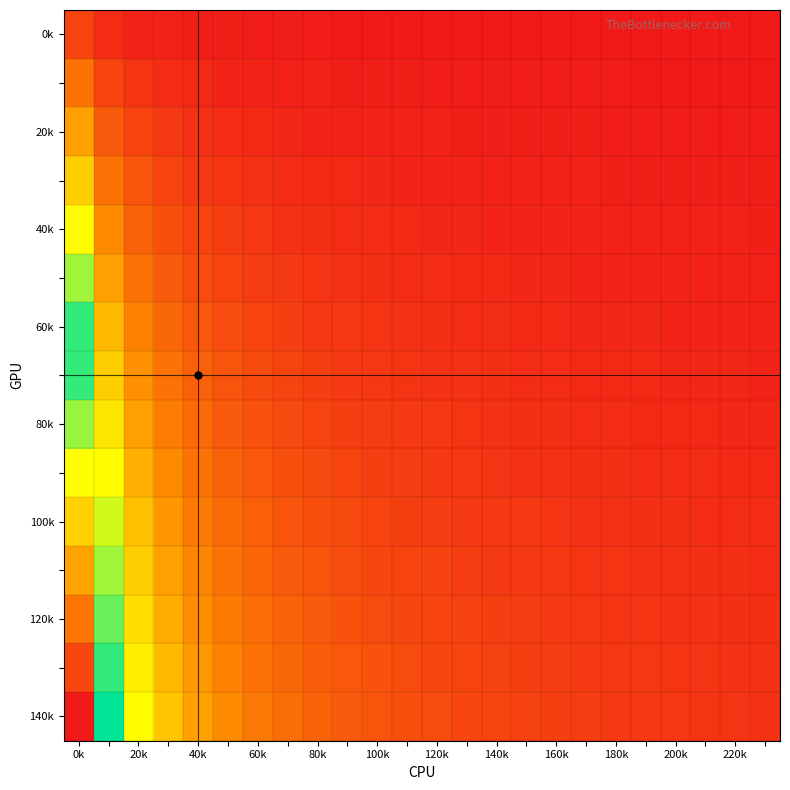

Which series has the largest total across all categories?

140k